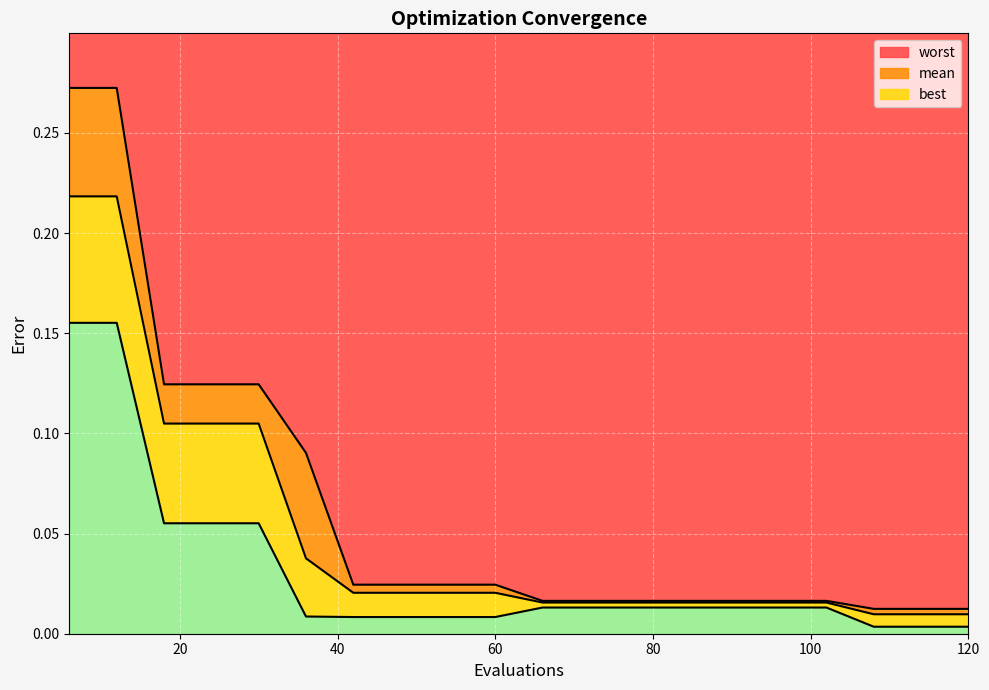

Reading left to right, extract all data points from this chart.

mean: 0.2	0.2	0.1	0.1	0.1	0.0	0.0	0.0	0.0	0.0	0.0	0.0	0.0	0.0	0.0	0.0	0.0	0.0	0.0	0.0
best: 0.2	0.2	0.1	0.1	0.1	0.0	0.0	0.0	0.0	0.0	0.0	0.0	0.0	0.0	0.0	0.0	0.0	0.0	0.0	0.0
worst: 0.3	0.3	0.1	0.1	0.1	0.1	0.0	0.0	0.0	0.0	0.0	0.0	0.0	0.0	0.0	0.0	0.0	0.0	0.0	0.0